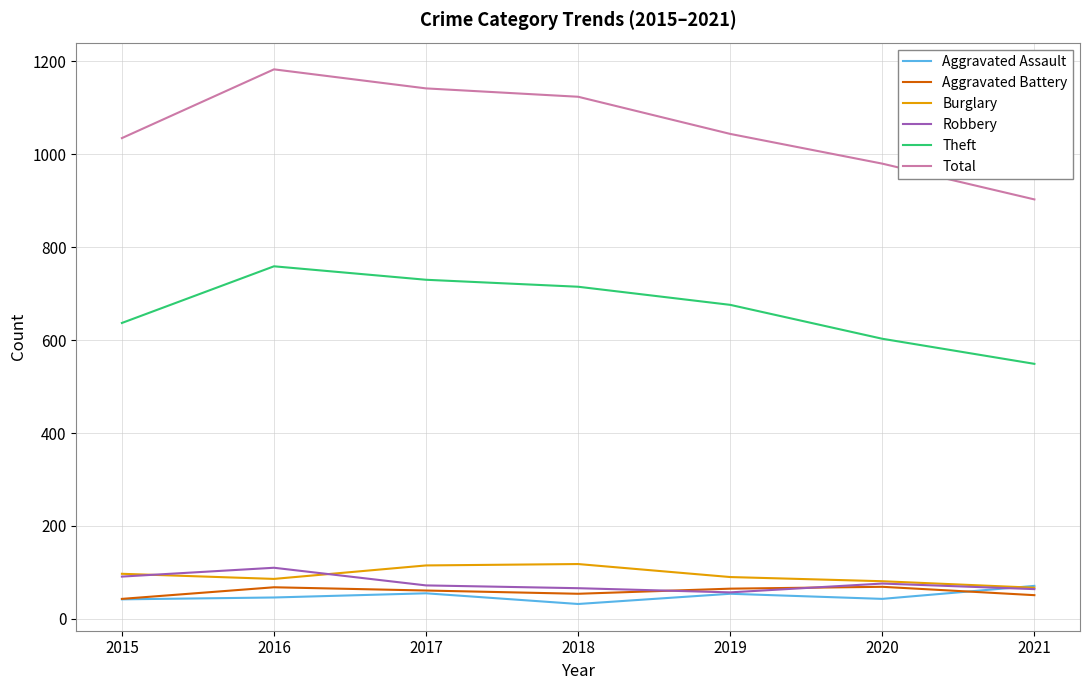

What is the minimum value for Aggravated Assault?

32